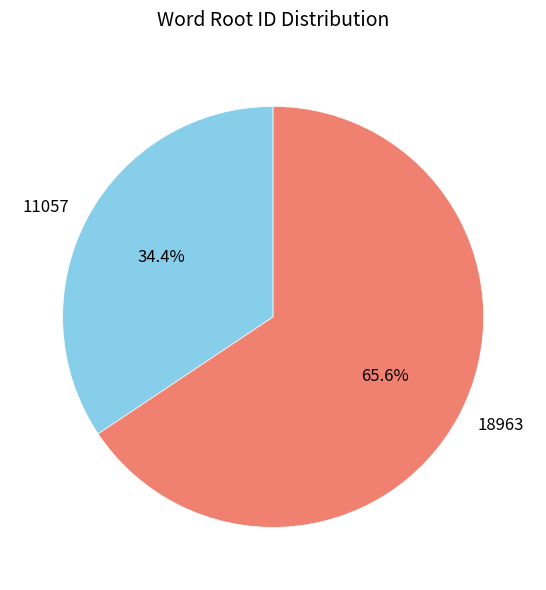

To the nearest percent, what is the average slice percentage?

50%